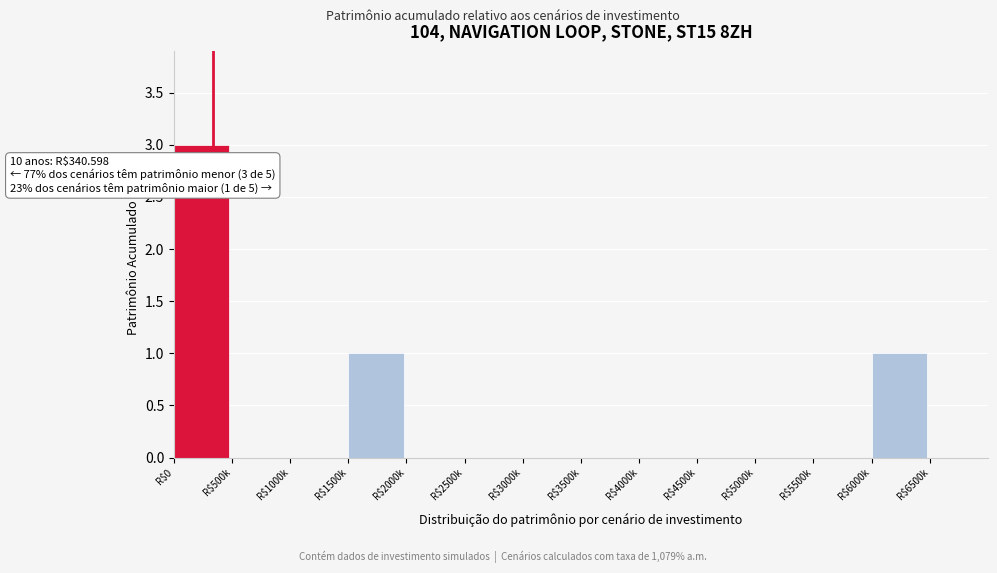

What is the sum of all values?

5